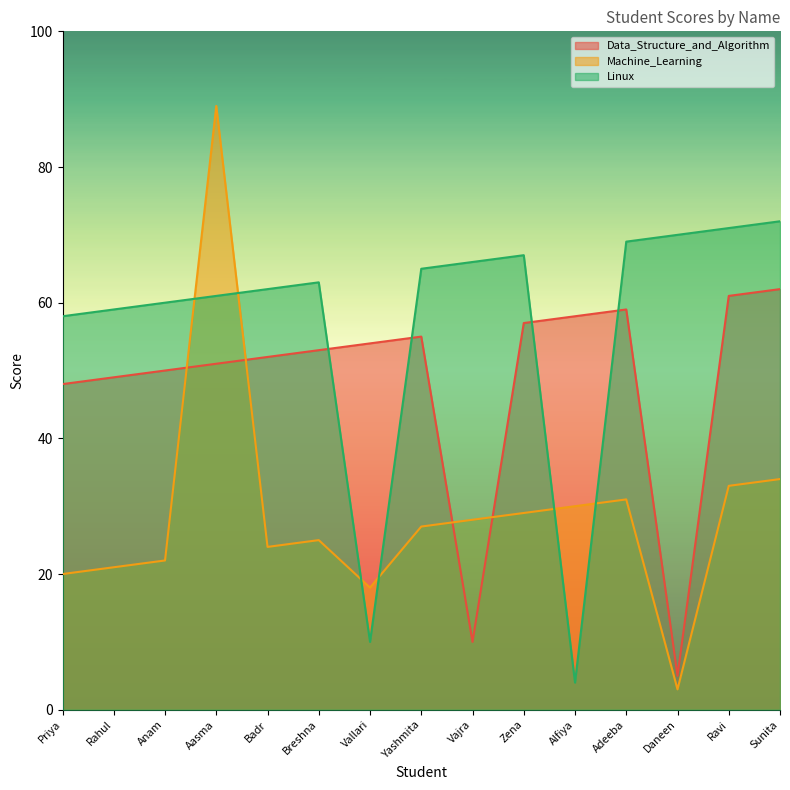

Is it true that Data_Structure_and_Algorithm equals 73 at Aasma?

False